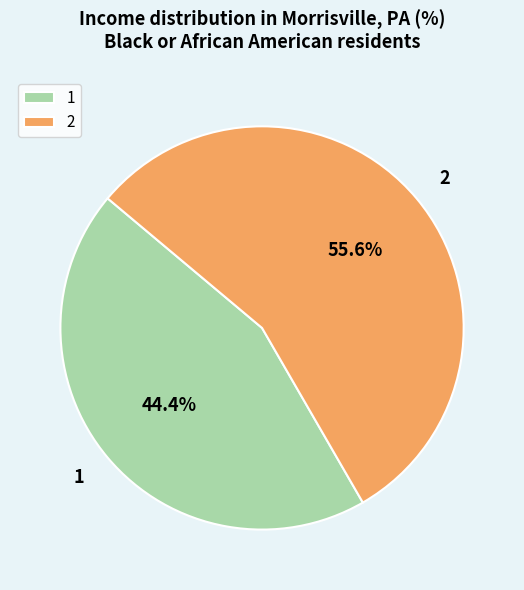

To the nearest percent, what is the difference between the largest and smallest slice percentages?

11%